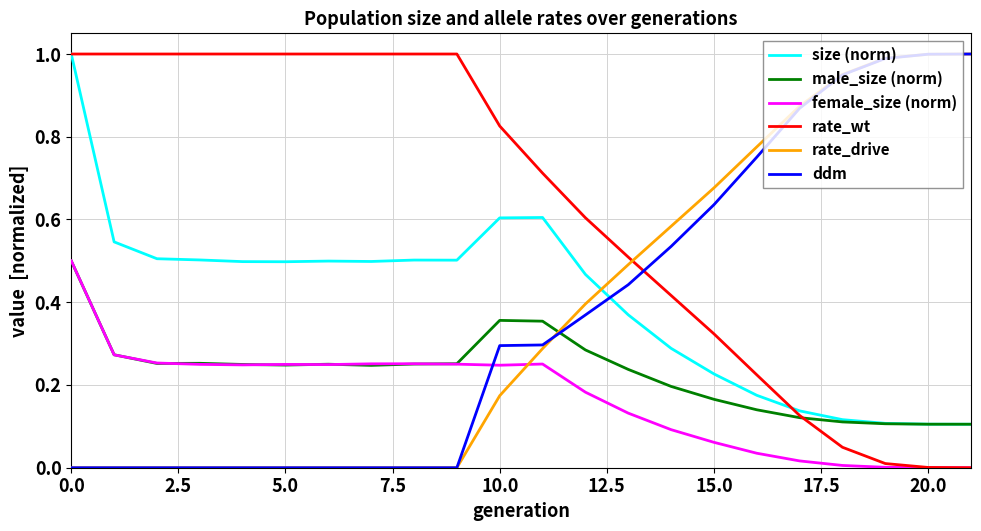

Which series has the largest total across all categories?

rate_wt